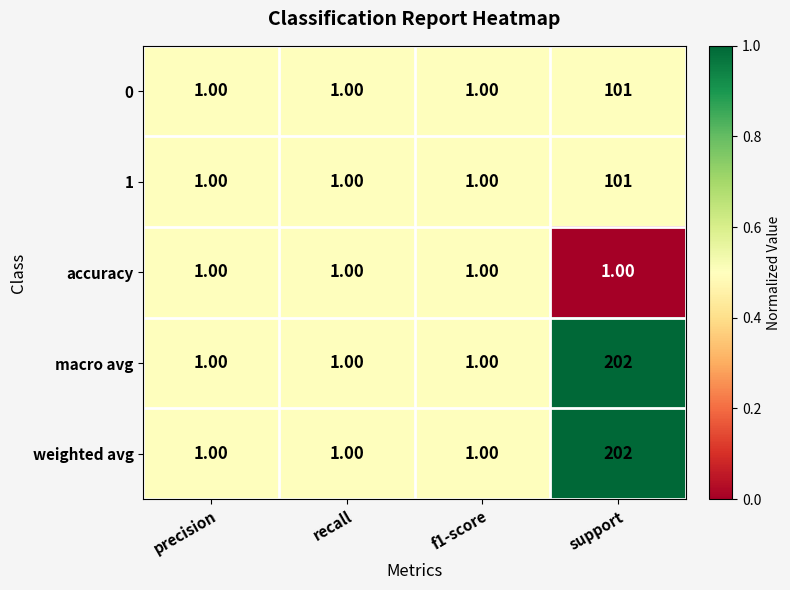

At which category is the sum across all series the highest?

support